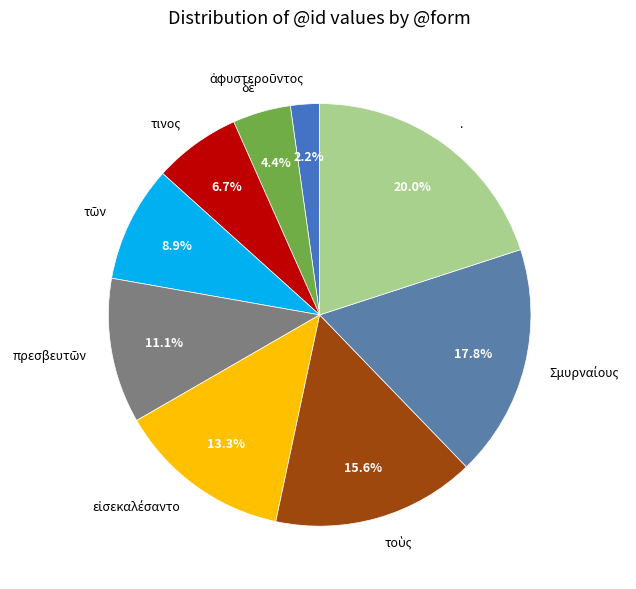

Which slice is the largest?

.